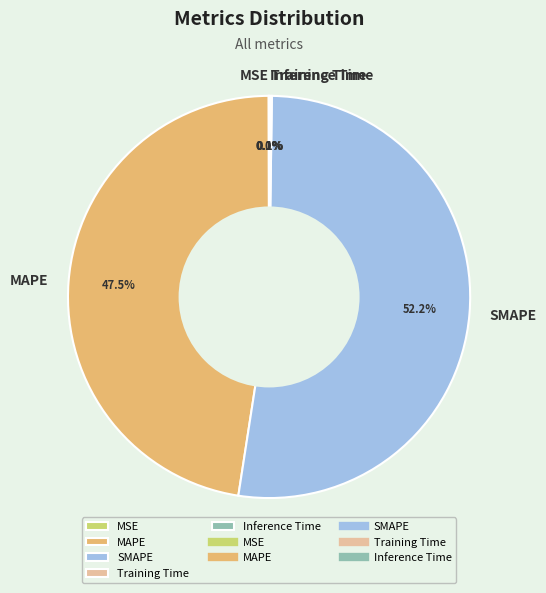

Which slice represents more than half of the pie?

SMAPE